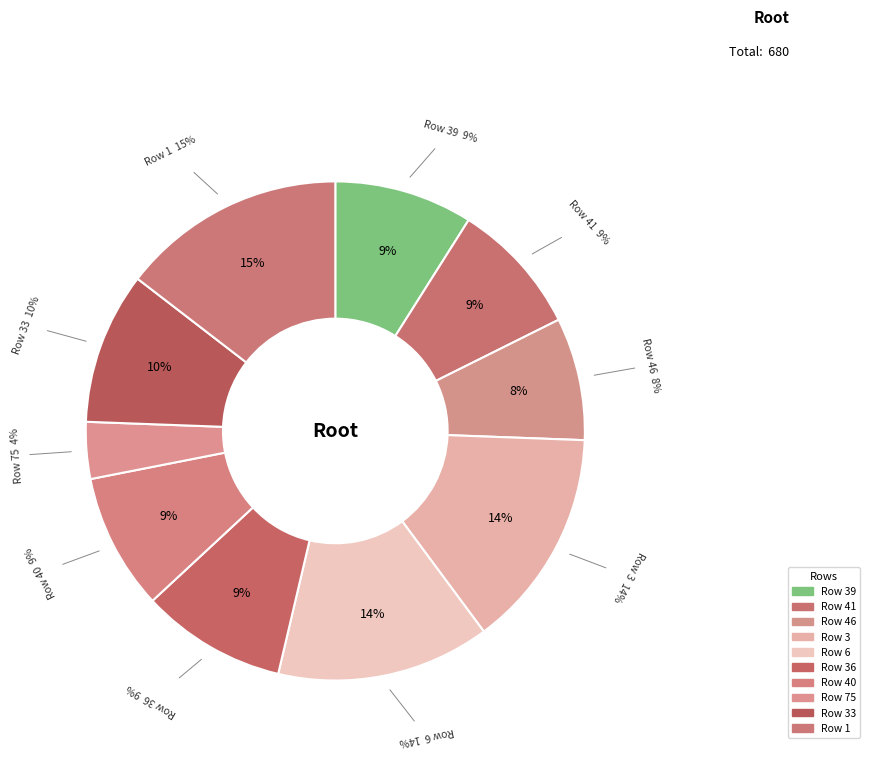

To the nearest percent, what portion does 39 represent?

9%